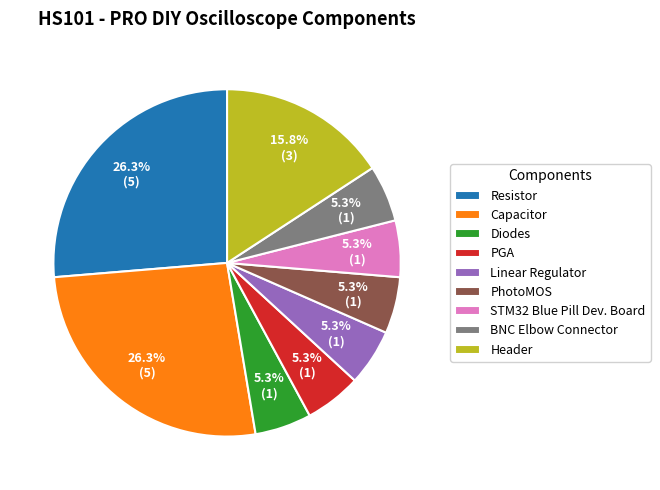

What is the ratio of the value at Header to the value at STM32 Blue Pill Dev. Board?

3.0